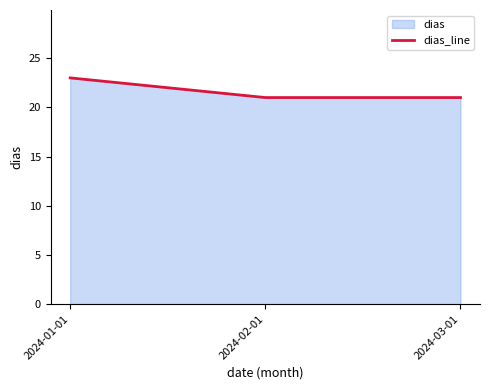

How many values are between 21 and 23?

3